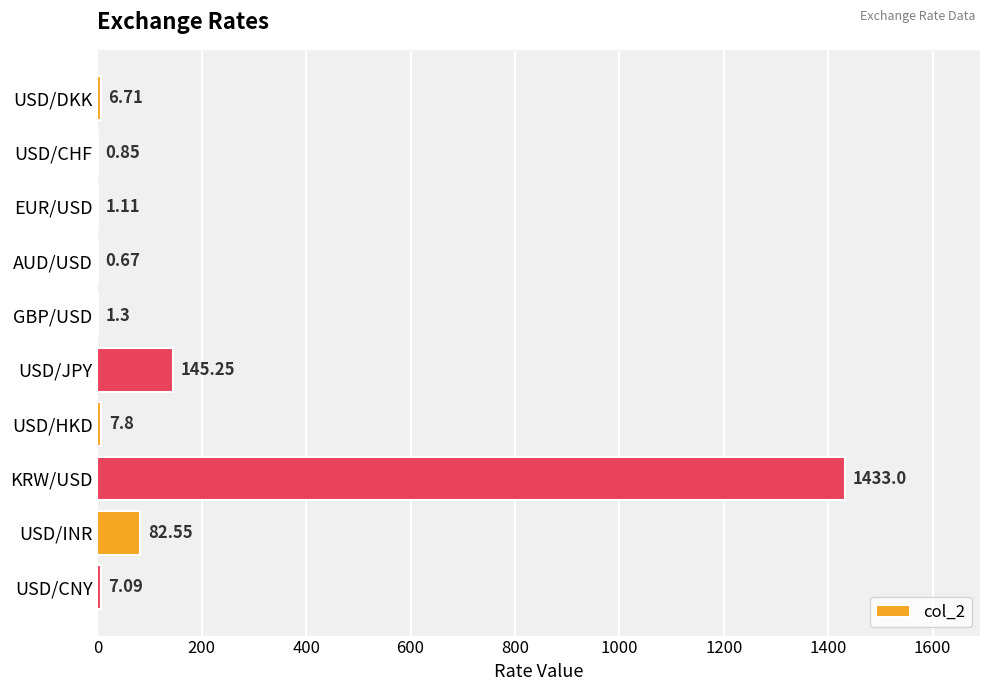

At which label is the value closest to 716?

USD/JPY